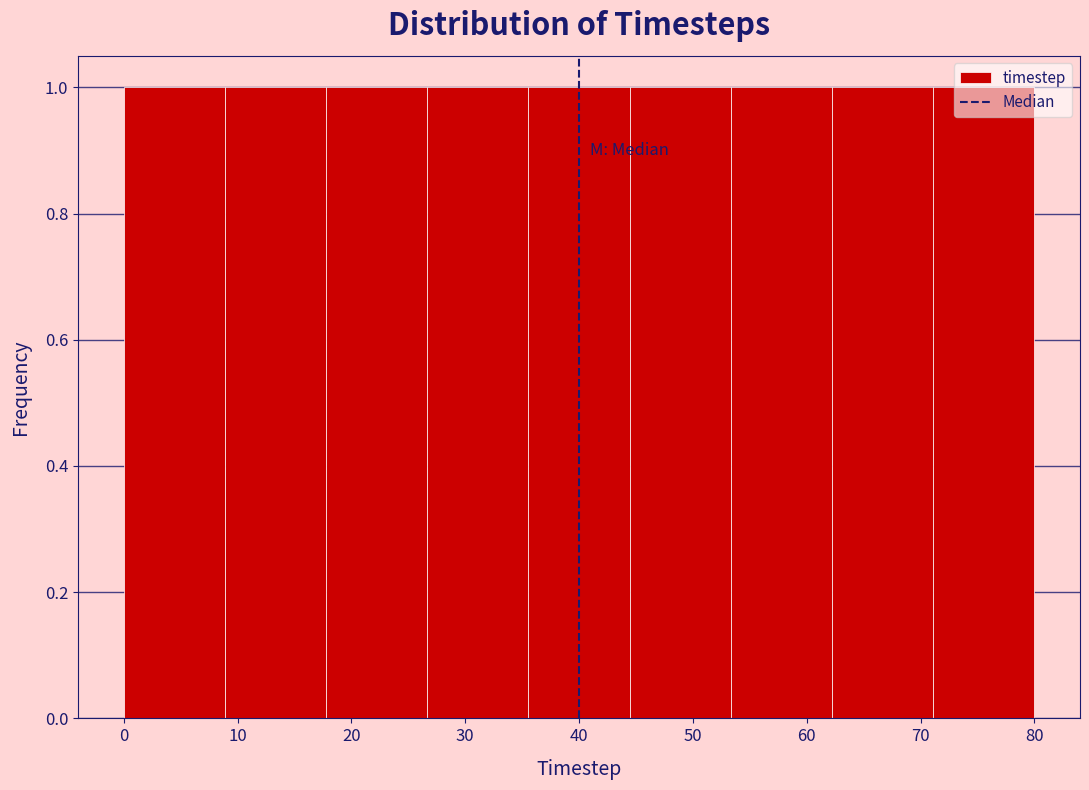

Reading left to right, list every bar in this chart as the range it spans on the x-axis followed by its height. Neither the bar edges nor the heights are printed on the chart, so give them approximately, as read against the axes.

0 to 9: 1
9 to 18: 1
18 to 27: 1
27 to 36: 1
36 to 44: 1
44 to 53: 1
53 to 62: 1
62 to 71: 1
71 to 80: 1